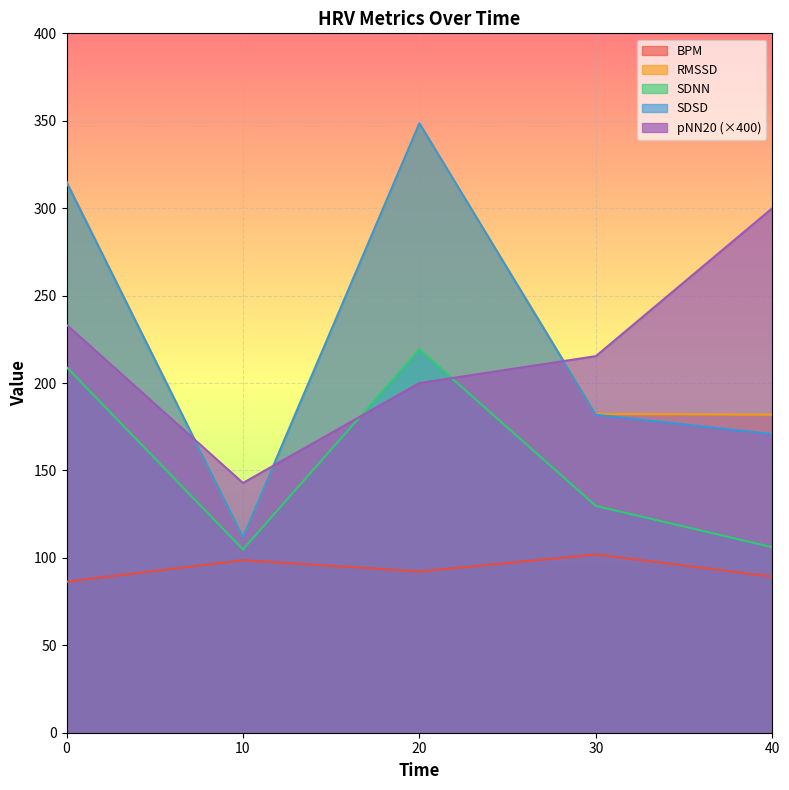

True or false: BPM and SDNN cross at least once.

False